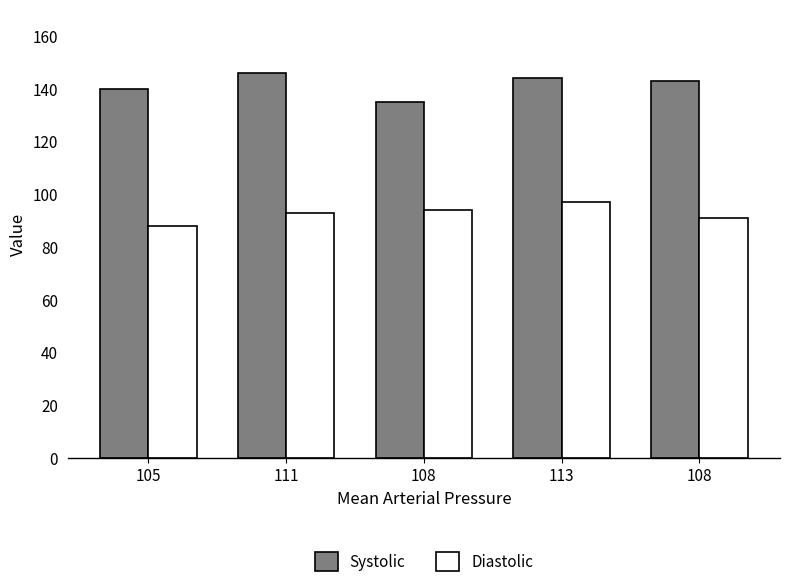

Where does the Diastolic series first go above 93?

108